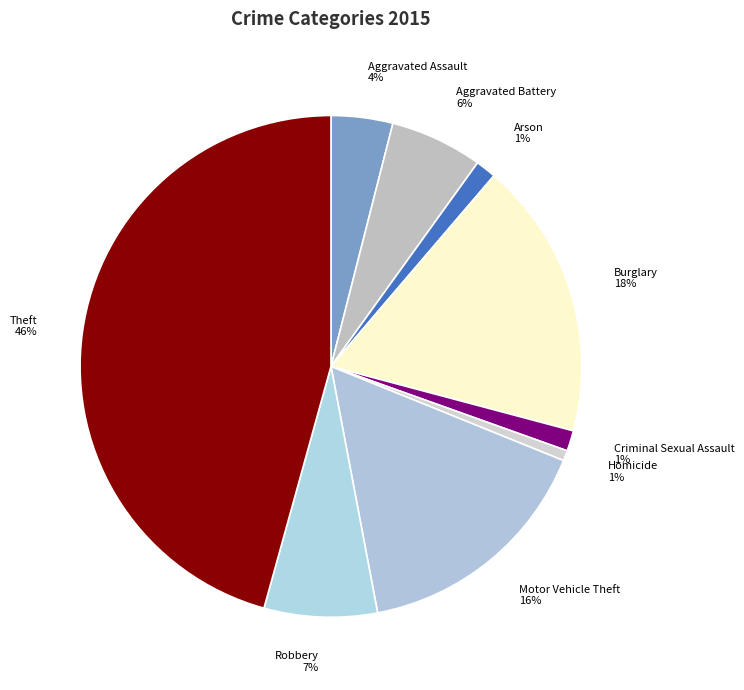

Is the sum of Robbery and Motor Vehicle Theft greater than half?

No